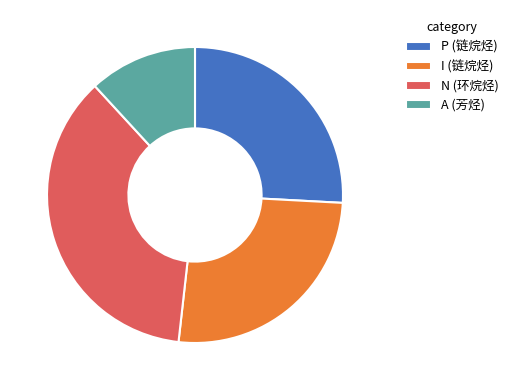

How many segments does this pie chart have?

4